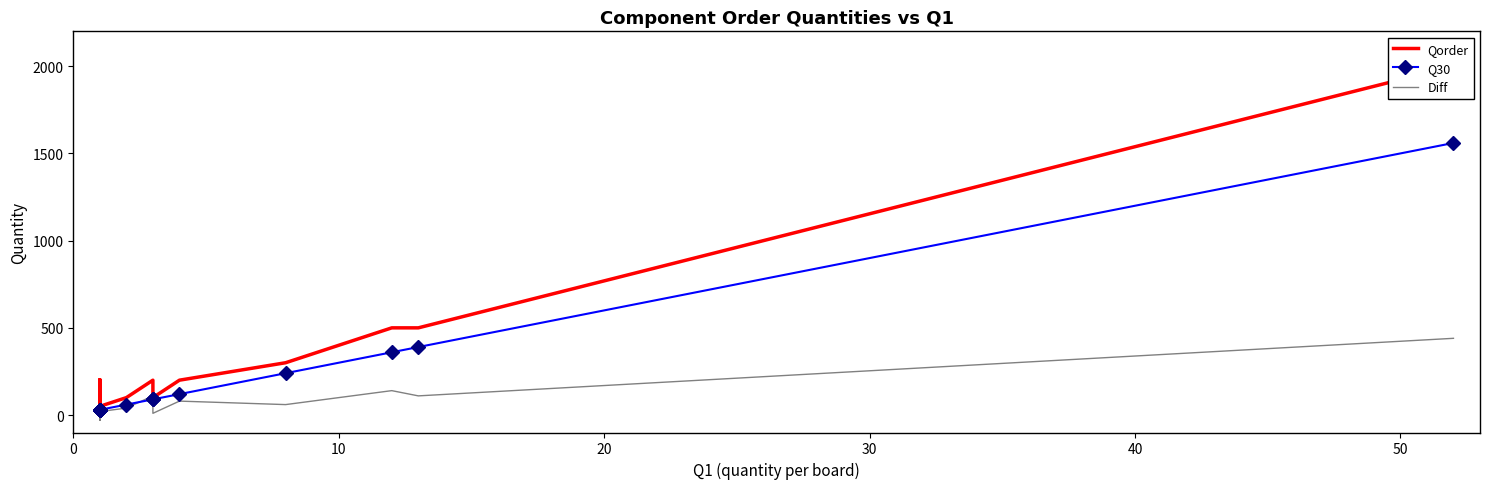

True or false: Diff and Qorder intersect in this chart.

False